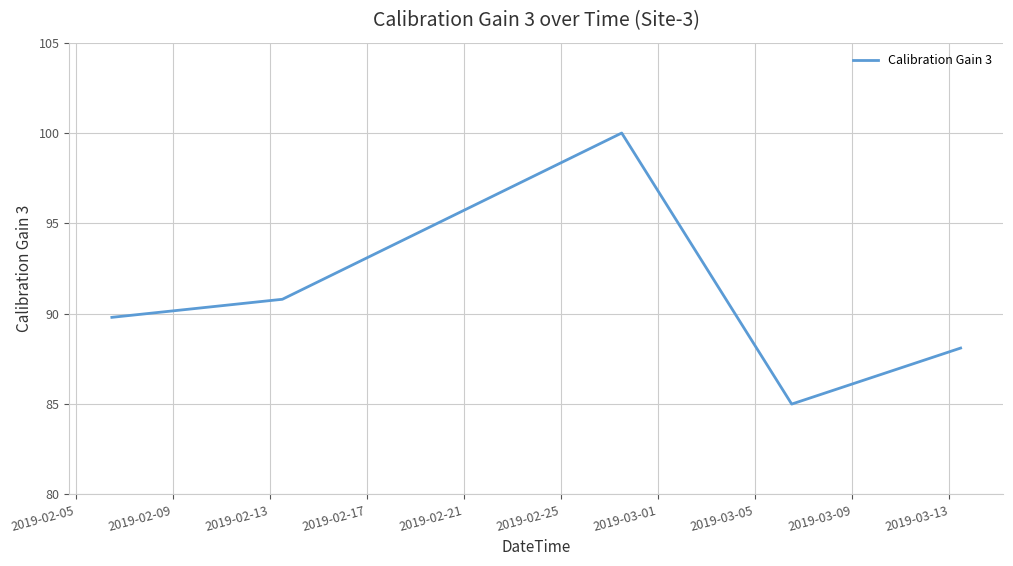

Does the chart display data point markers on the line(s)?

No